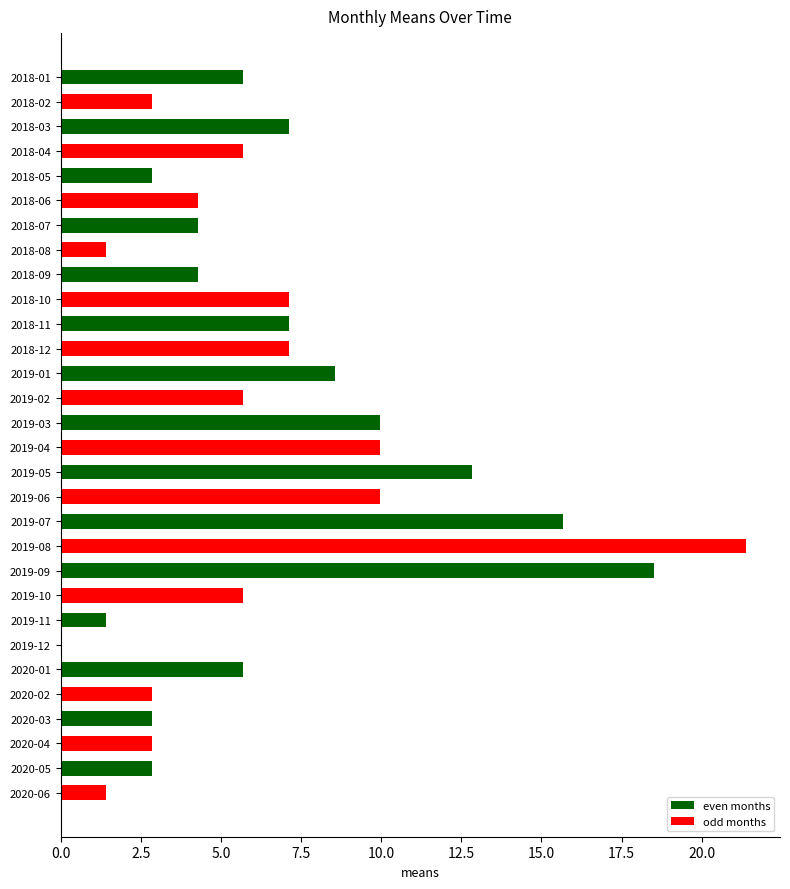

Reading bottom to top, transcribe all the data shown in this chart.

2020-06=1.4	2020-05=2.8	2020-04=2.8	2020-03=2.8	2020-02=2.8	2020-01=5.7	2019-12=0.0	2019-11=1.4	2019-10=5.7	2019-09=18.5	2019-08=21.4	2019-07=15.7	2019-06=10.0	2019-05=12.8	2019-04=10.0	2019-03=10.0	2019-02=5.7	2019-01=8.5	2018-12=7.1	2018-11=7.1	2018-10=7.1	2018-09=4.3	2018-08=1.4	2018-07=4.3	2018-06=4.3	2018-05=2.8	2018-04=5.7	2018-03=7.1	2018-02=2.8	2018-01=5.7